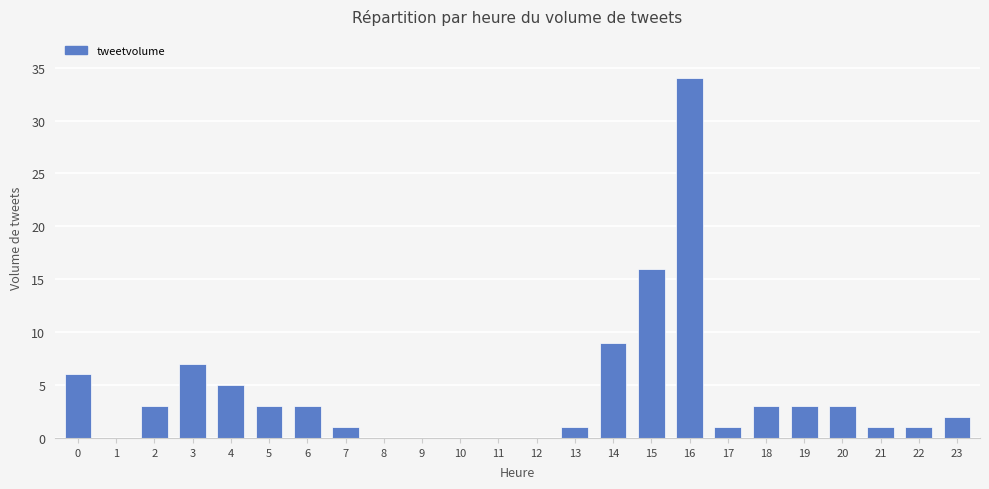

Reading left to right, list all the values displayed in this chart.

0=6	1=0	2=3	3=7	4=5	5=3	6=3	7=1	8=0	9=0	10=0	11=0	12=0	13=1	14=9	15=16	16=34	17=1	18=3	19=3	20=3	21=1	22=1	23=2